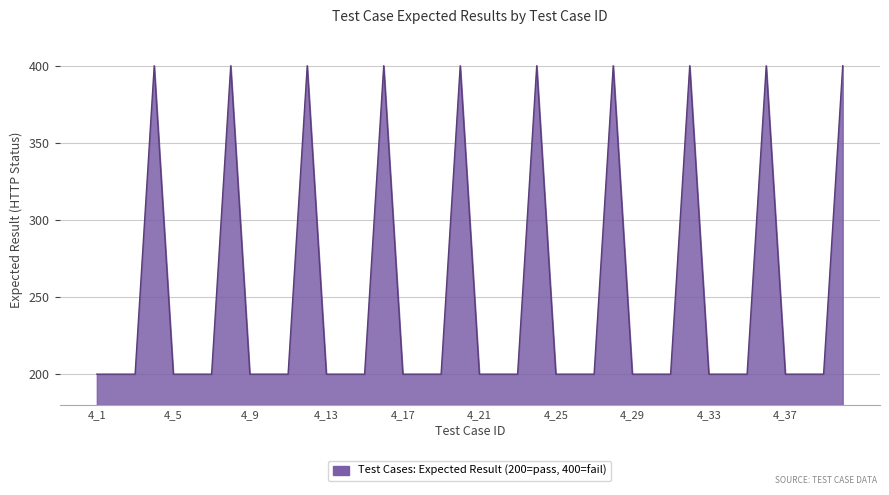

Reading left to right, extract all data points from this chart.

200	200	200	400	200	200	200	400	200	200	200	400	200	200	200	400	200	200	200	400	200	200	200	400	200	200	200	400	200	200	200	400	200	200	200	400	200	200	200	400